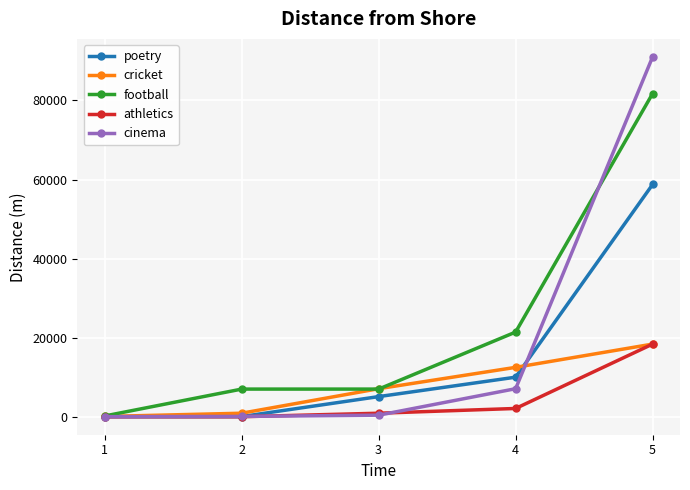

Rank the series by their average value, from lowest to highest.

athletics, cricket, poetry, cinema, football